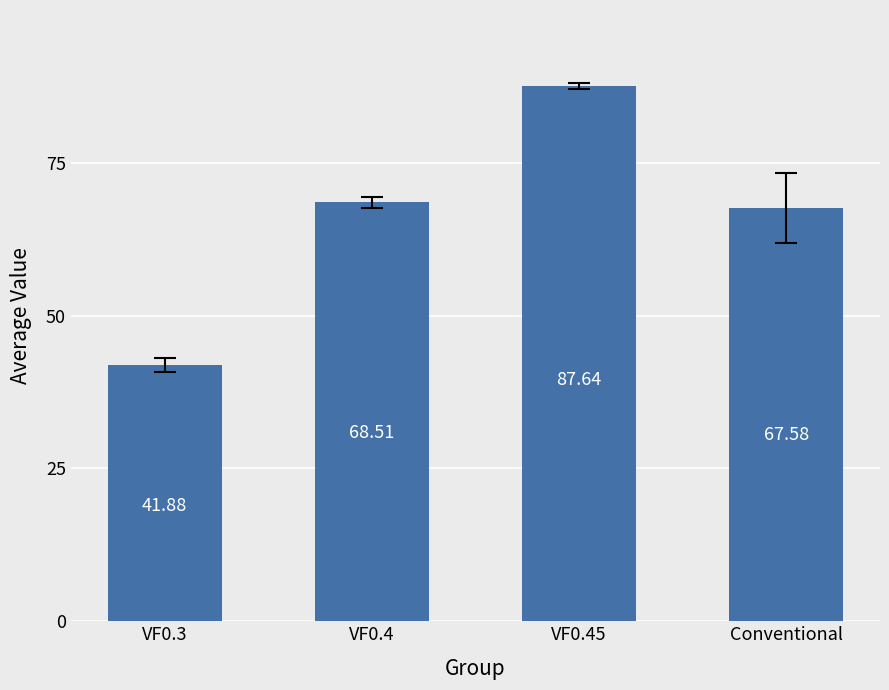

Are the bars grouped side by side (vs. stacked)?

No